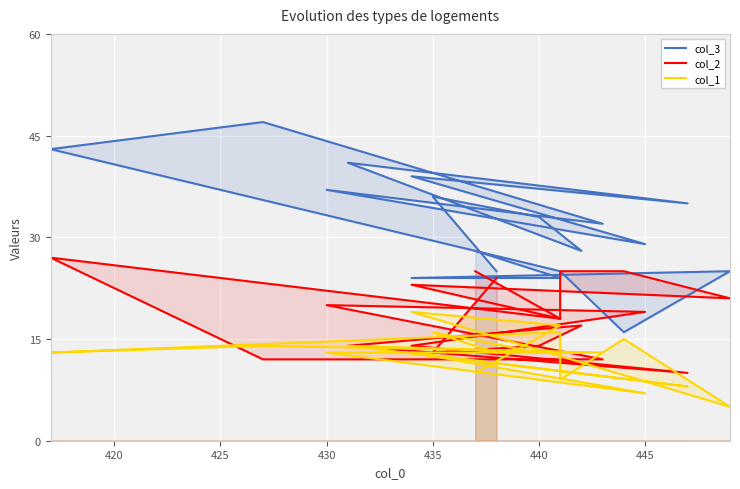

How many data points does each series have?

19